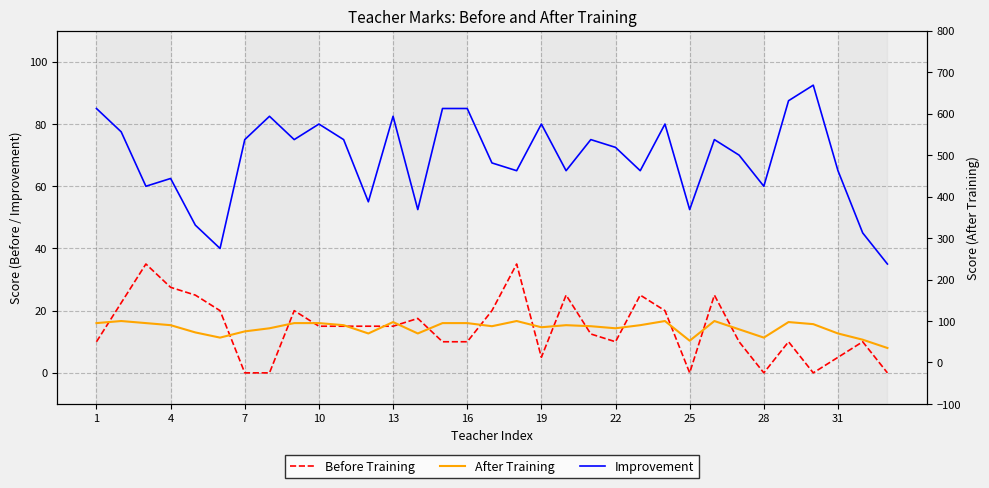

True or false: Improvement and Before Training intersect in this chart.

False